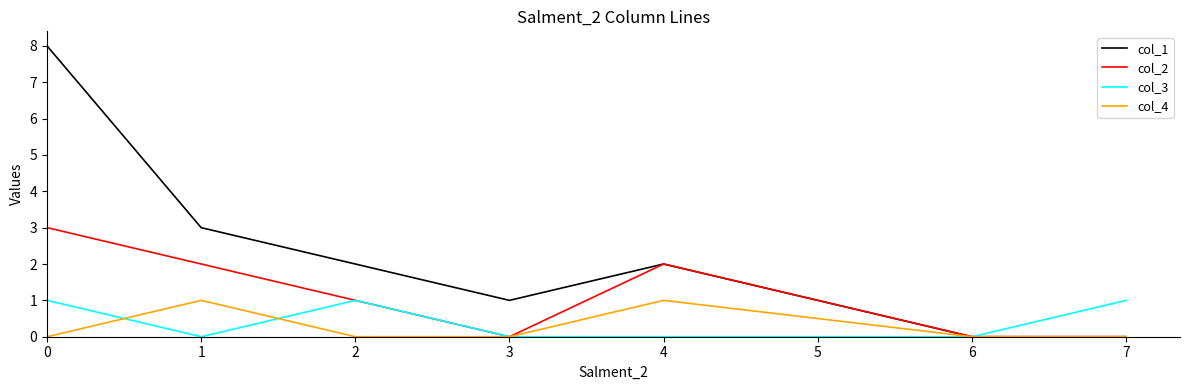

Which series has the largest total across all categories?

col_1